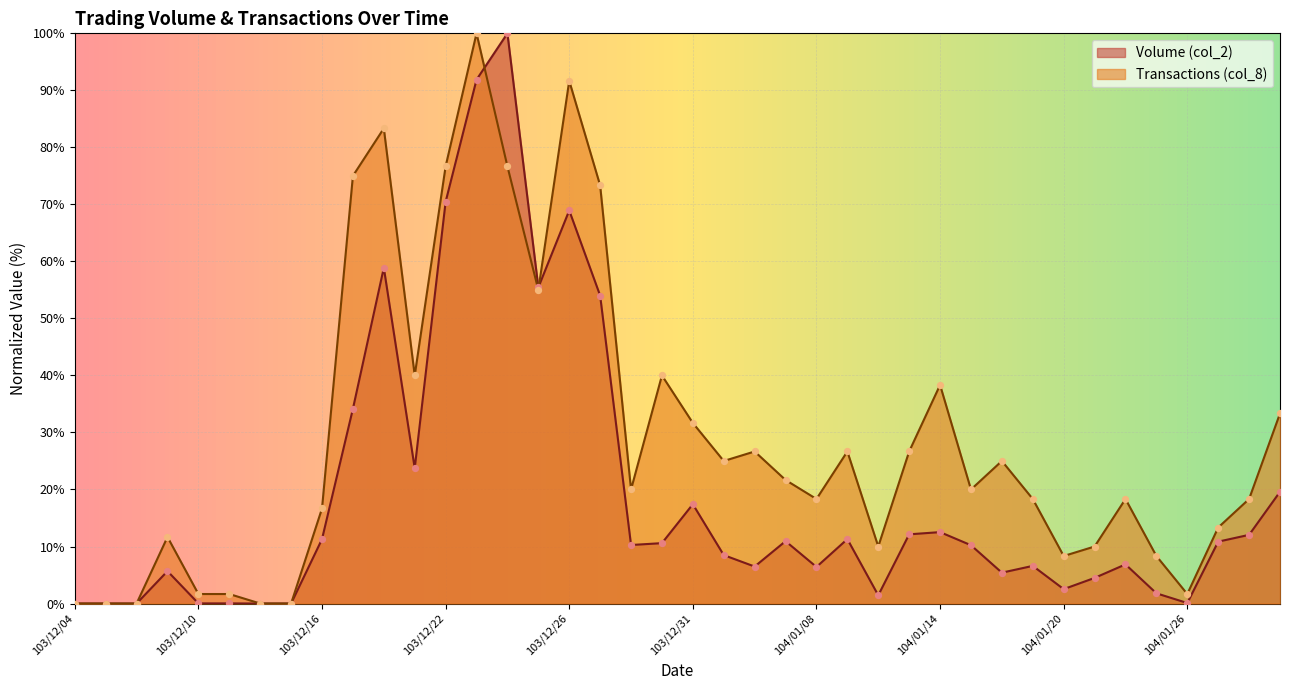

Which series has the largest total across all categories?

Transactions (col_8)